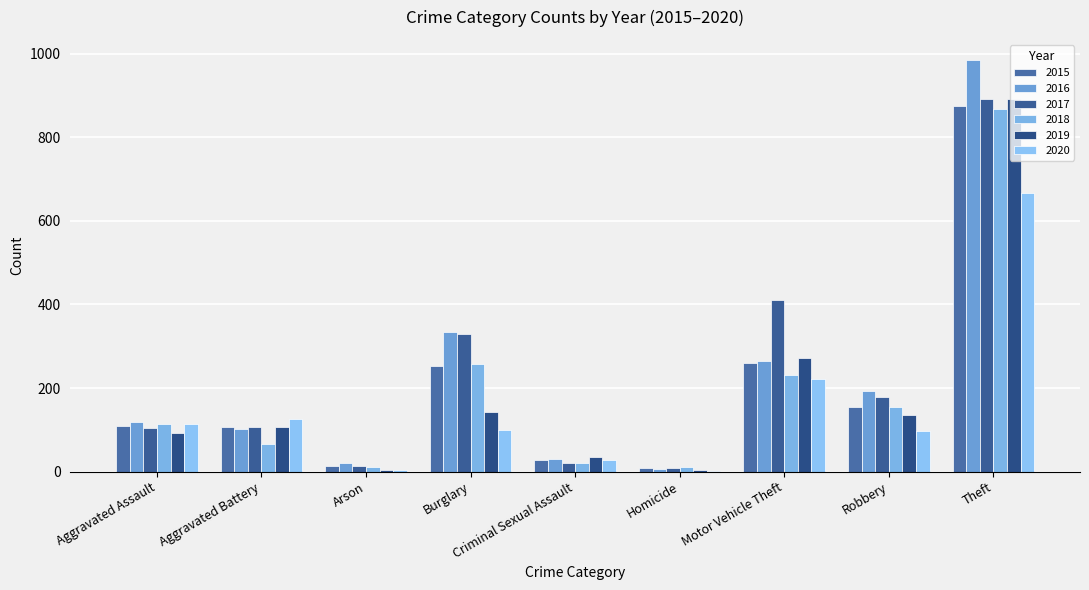

The value of 2019 at Aggravated Battery is 108. True or false?

True